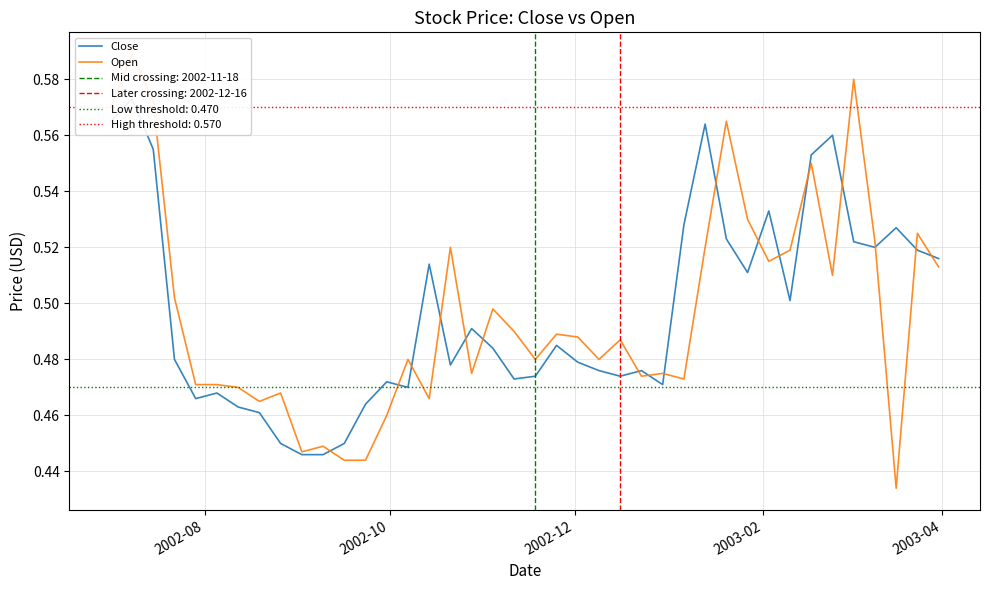

Which series has the largest total across all categories?

Close